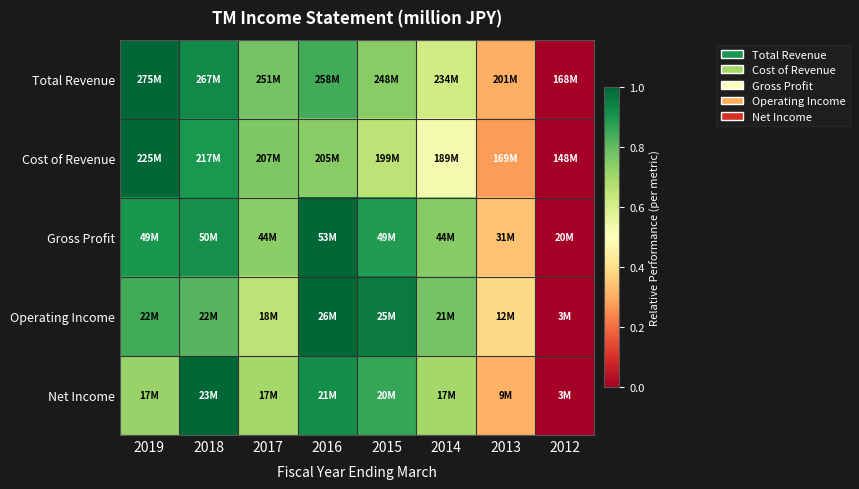

Count the number of categories in the chart.

8